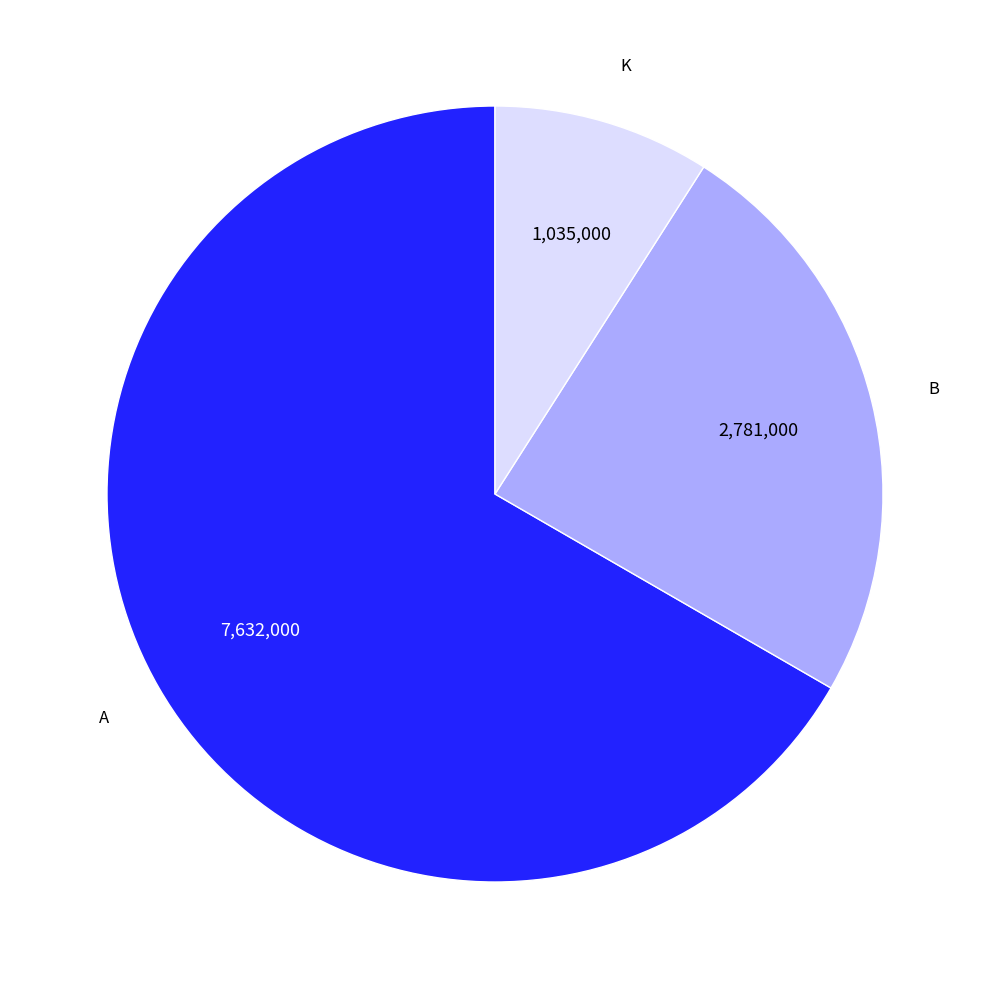

Is there a majority slice in this chart?

Yes